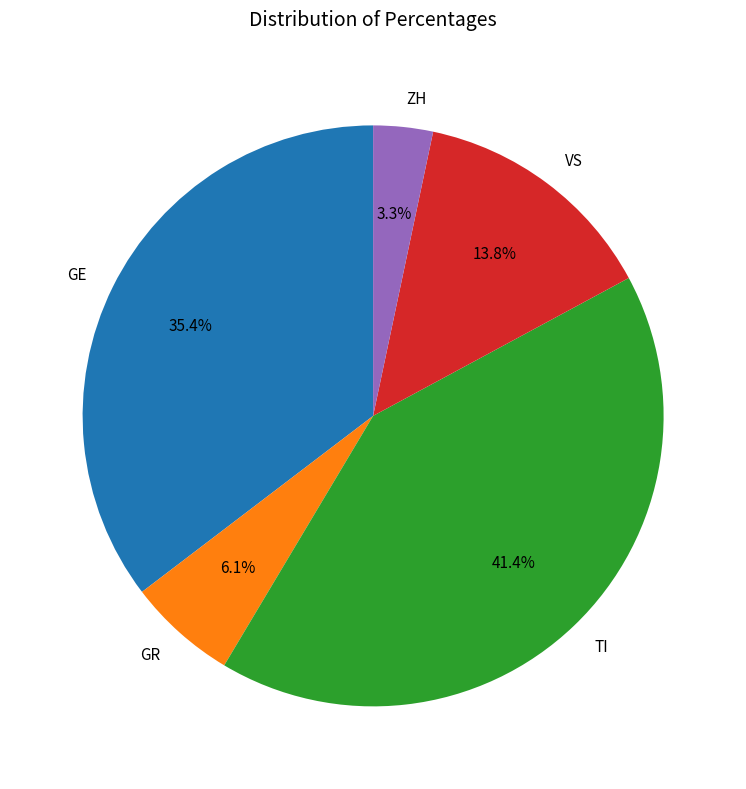

Is it true that GR is 1% of the pie?

False